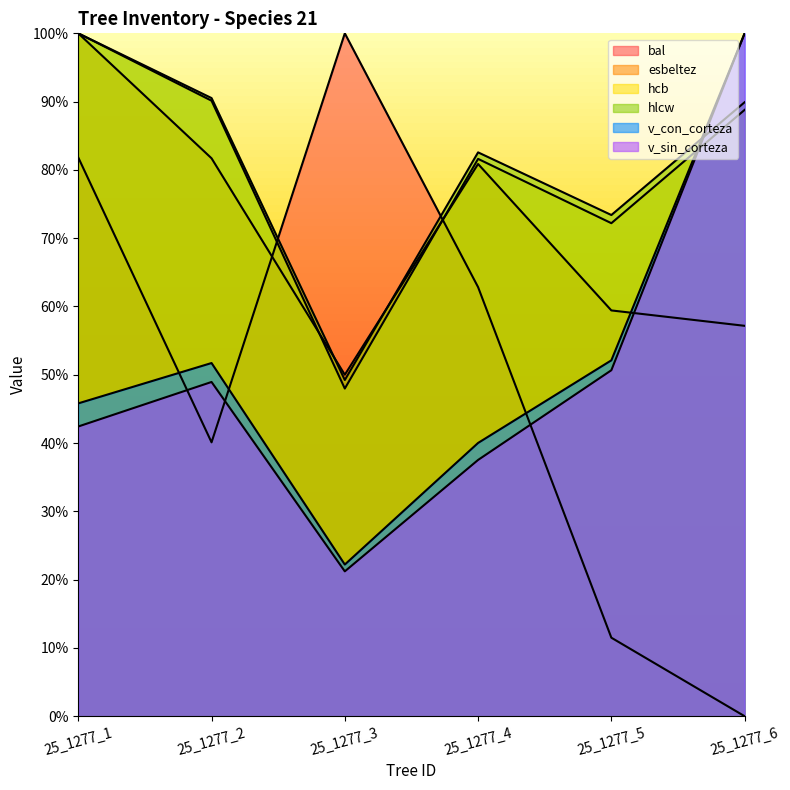

How many intersections are there between v_con_corteza and bal?

3